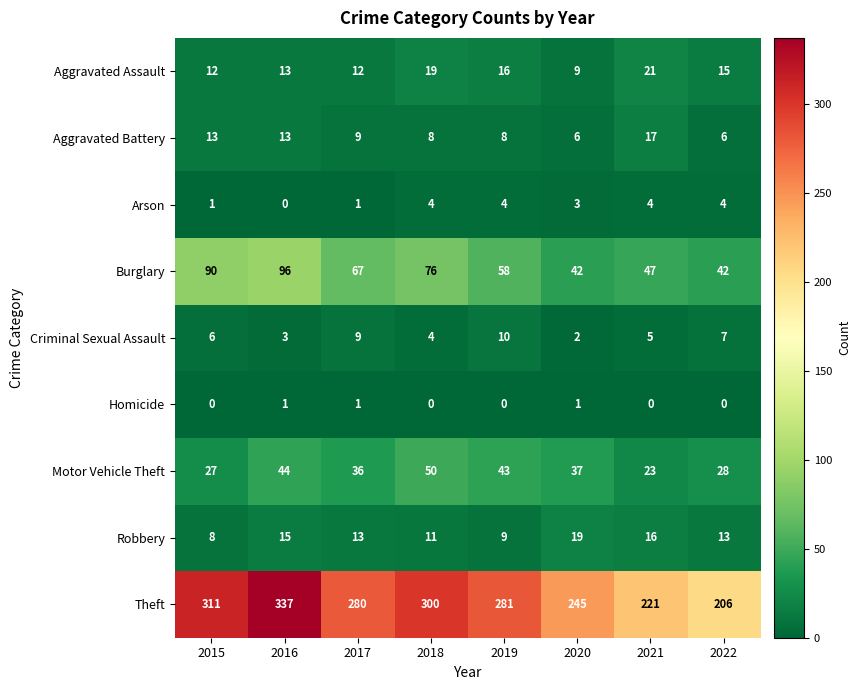

Count the number of data series in this chart.

9